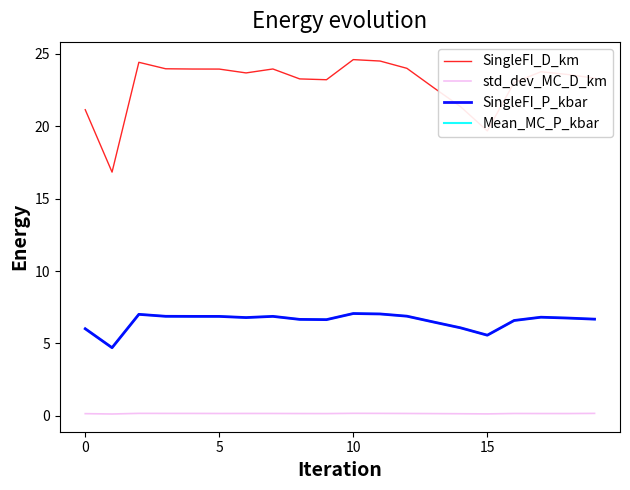

Which series has the largest total across all categories?

SingleFI_D_km